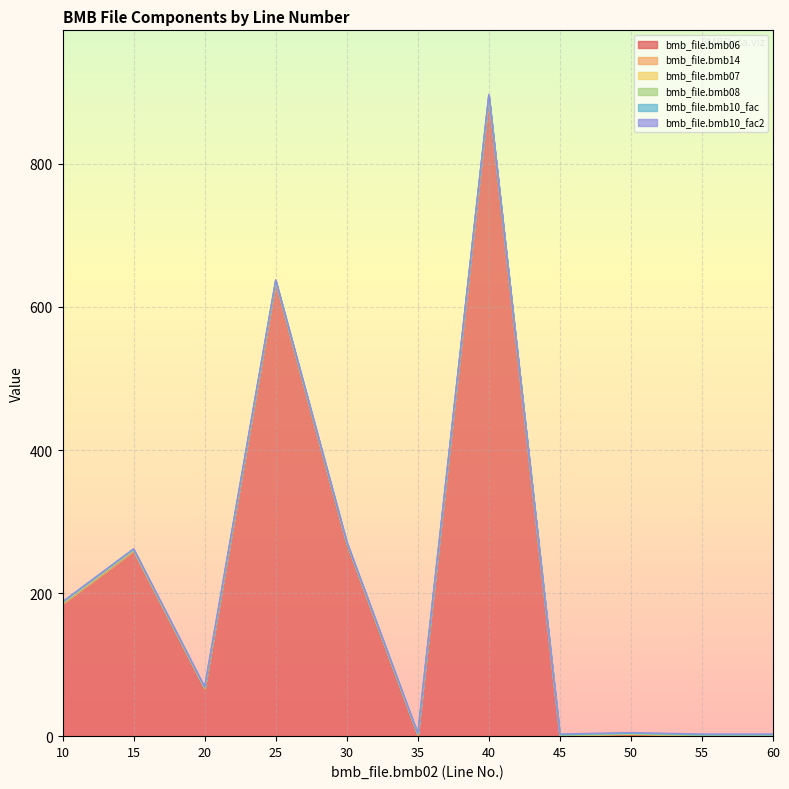

Which series has the largest total across all categories?

bmb_file.bmb06